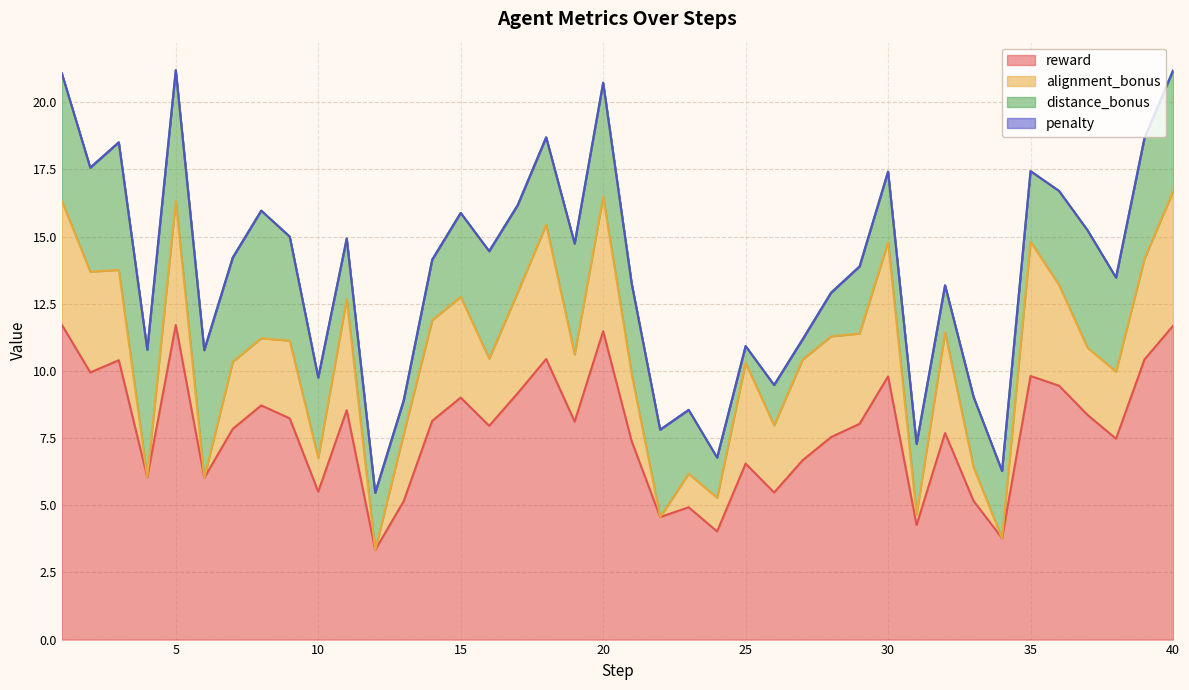

Between 4 and 27, which series saw the biggest shift?

distance_bonus